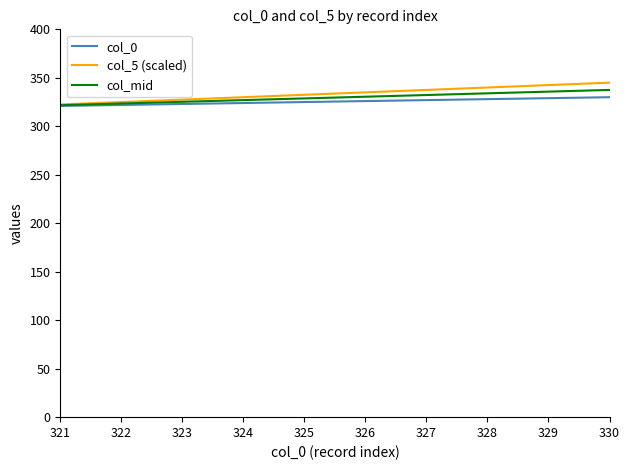

List the series in order of their peak value, highest first.

col_5 (scaled), col_mid, col_0